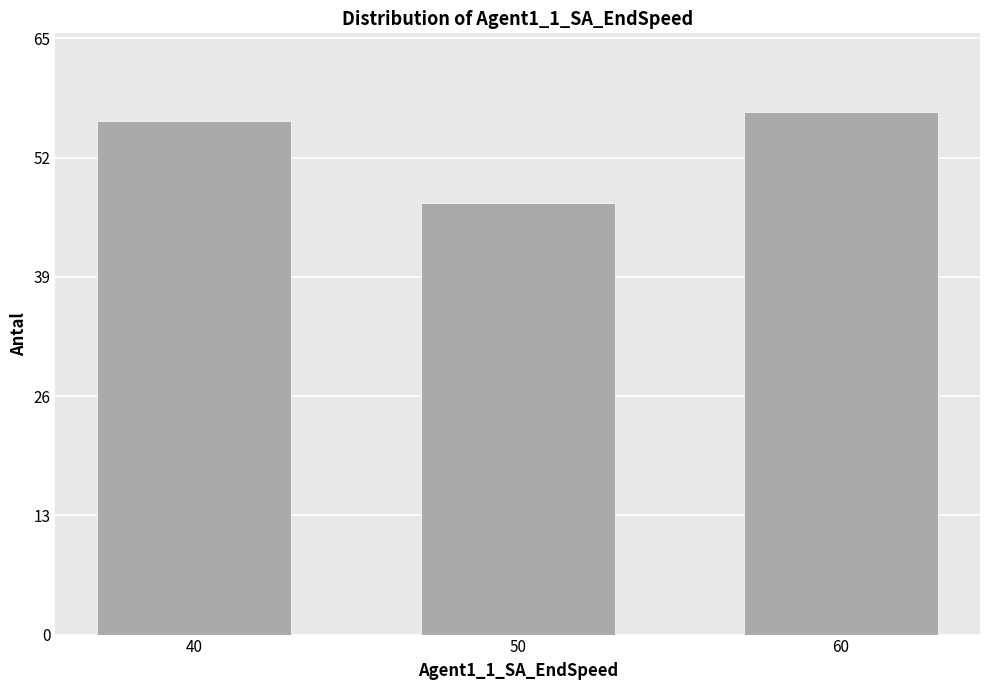

Reading left to right, transcribe all the data shown in this chart.

56	47	57